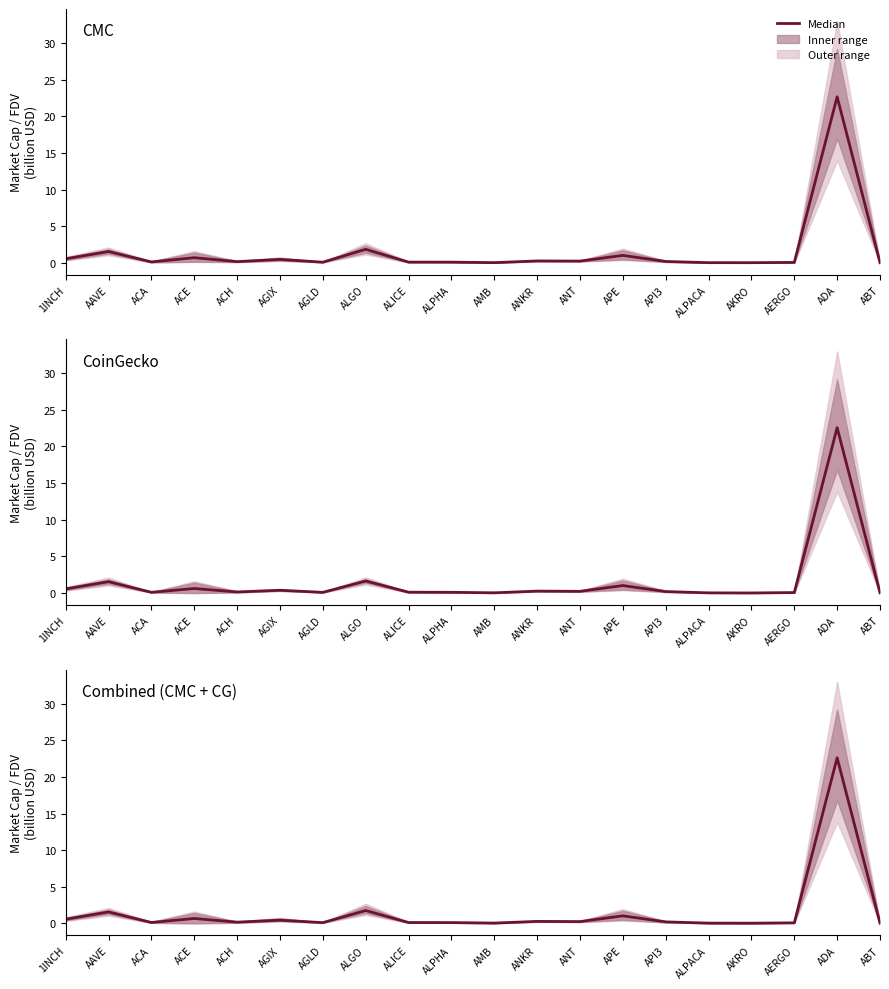

Which has a higher value, ALICE or 1INCH?

1INCH